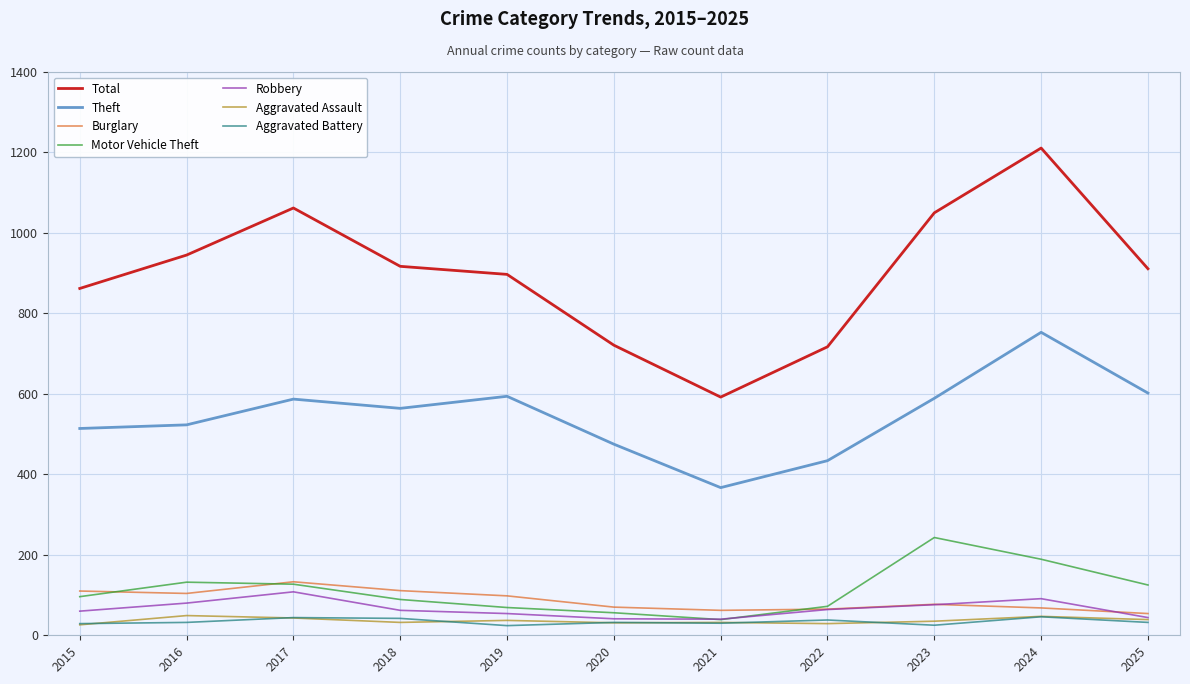

What is the smallest value displayed?

24